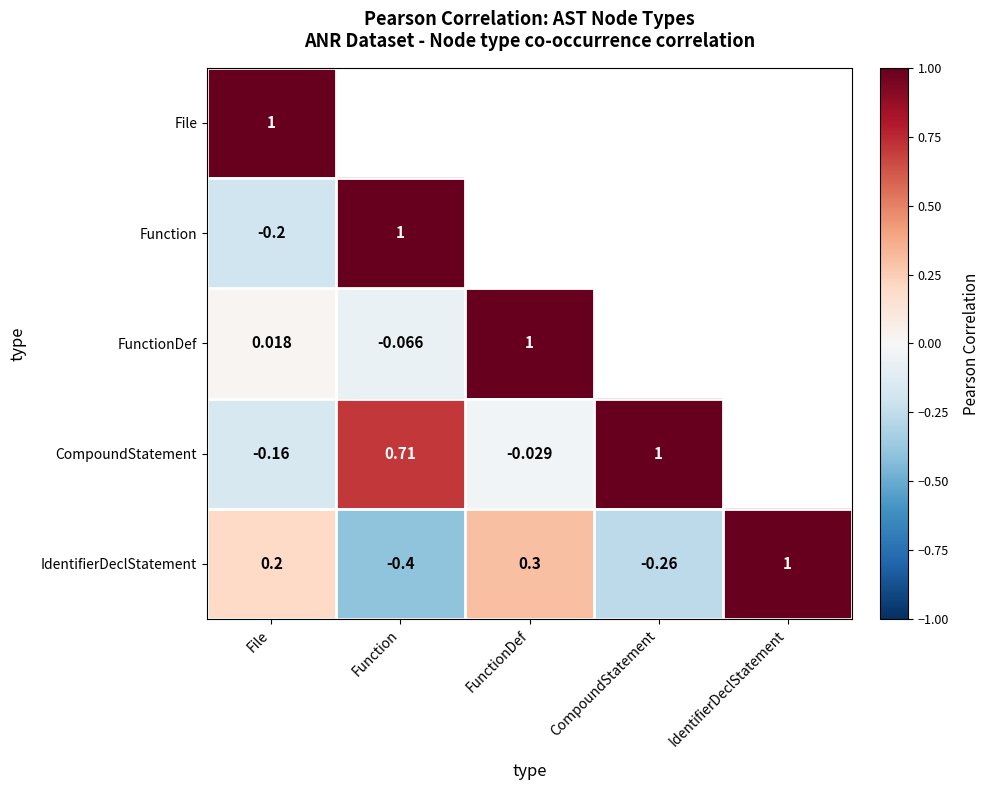

At File, list the series in order from largest to smallest.

File, IdentifierDeclStatement, FunctionDef, CompoundStatement, Function